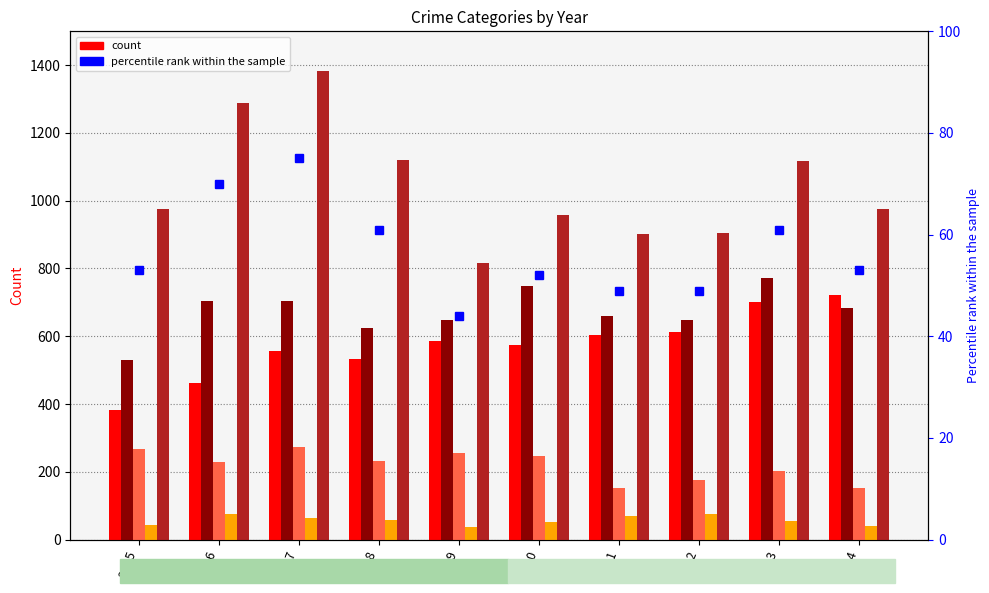

List the series in order of their peak value, highest first.

Robbery, Aggravated Battery, Aggravated Assault, Criminal Sexual Assault, Homicide, percentile rank within the sample